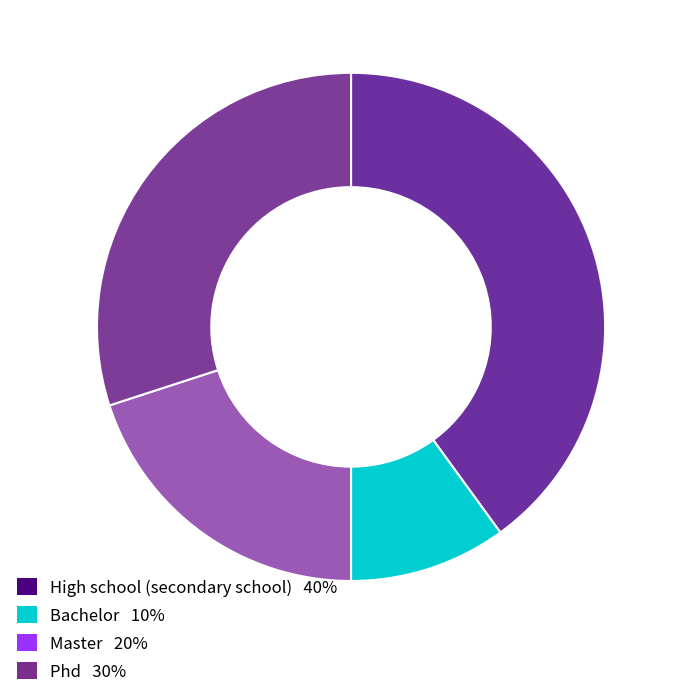

Rank the categories by value from lowest to highest.

Bachelor, Master, Phd, High school (secondary school)